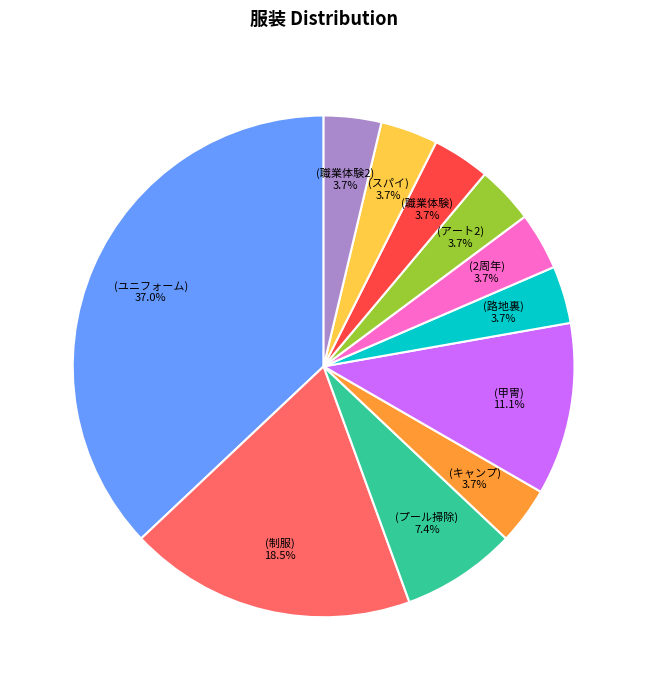

Is there any slice that represents more than half of the pie?

No